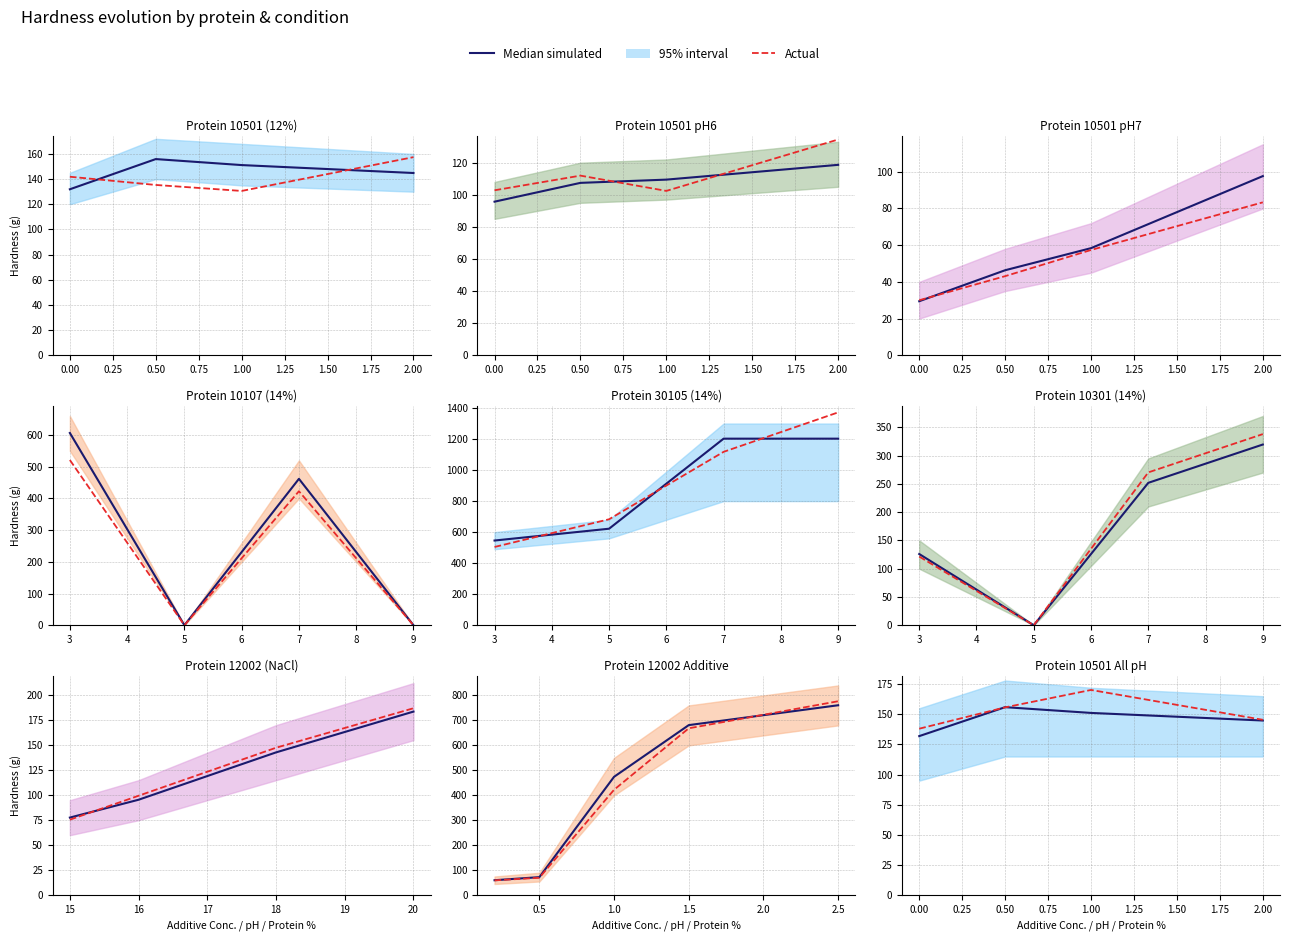

List the series in order of their peak value, highest first.

Actual, Median simulated